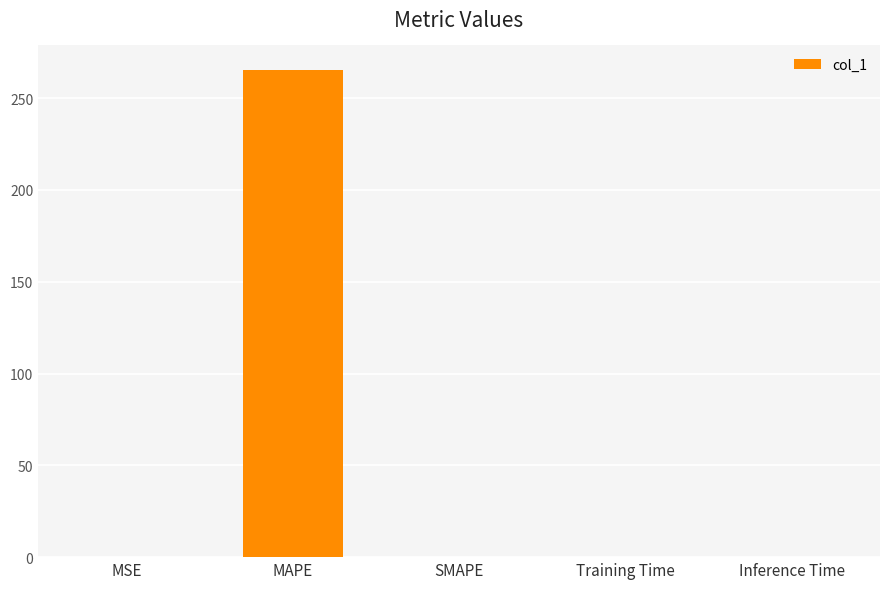

Are the bars horizontal?

No